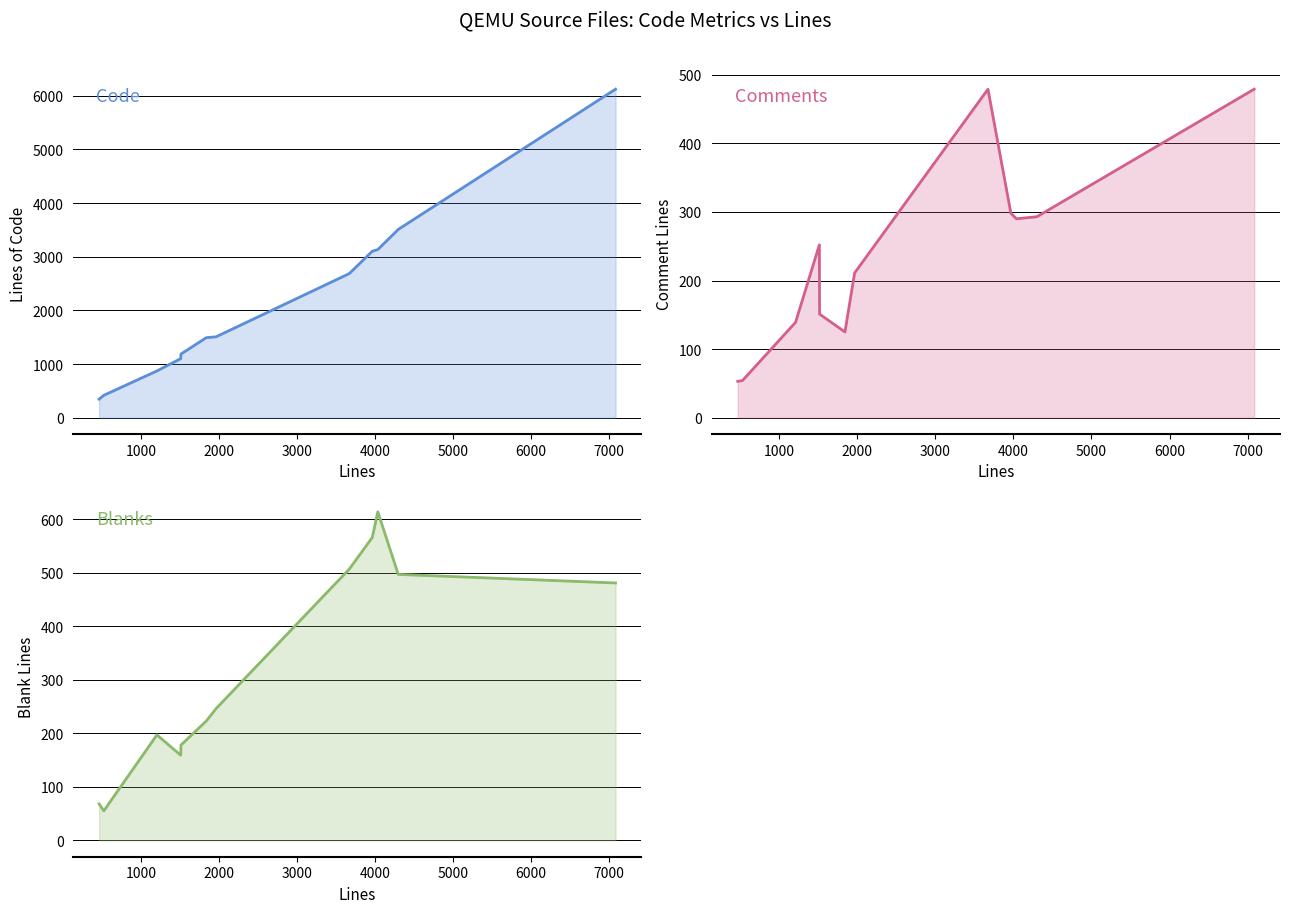

How many values in the Code series are below 1507?

6